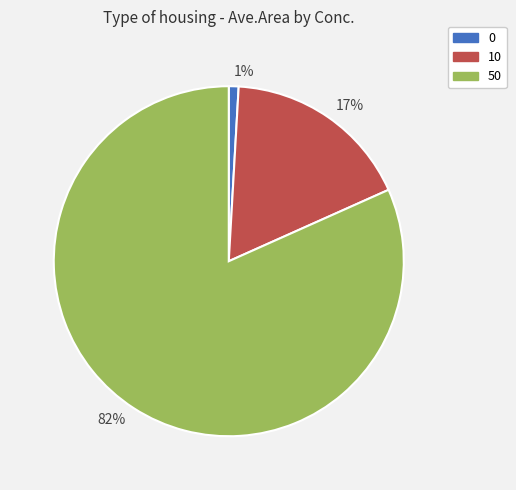

Is it true that 17% is 4% of the pie?

False